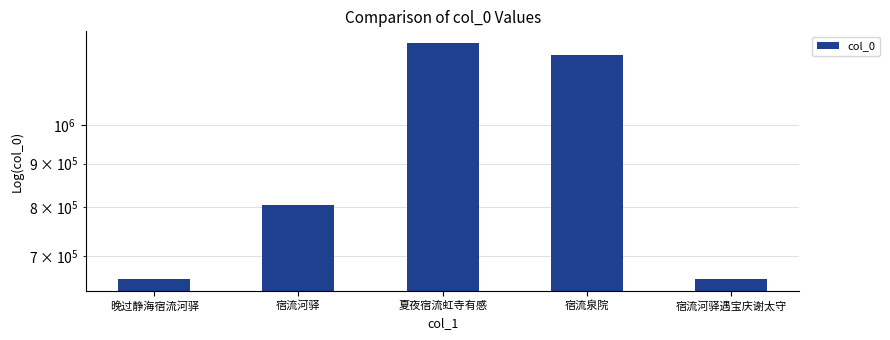

True or false: the data shows 657166 at 晚过静海宿流河驿.

True